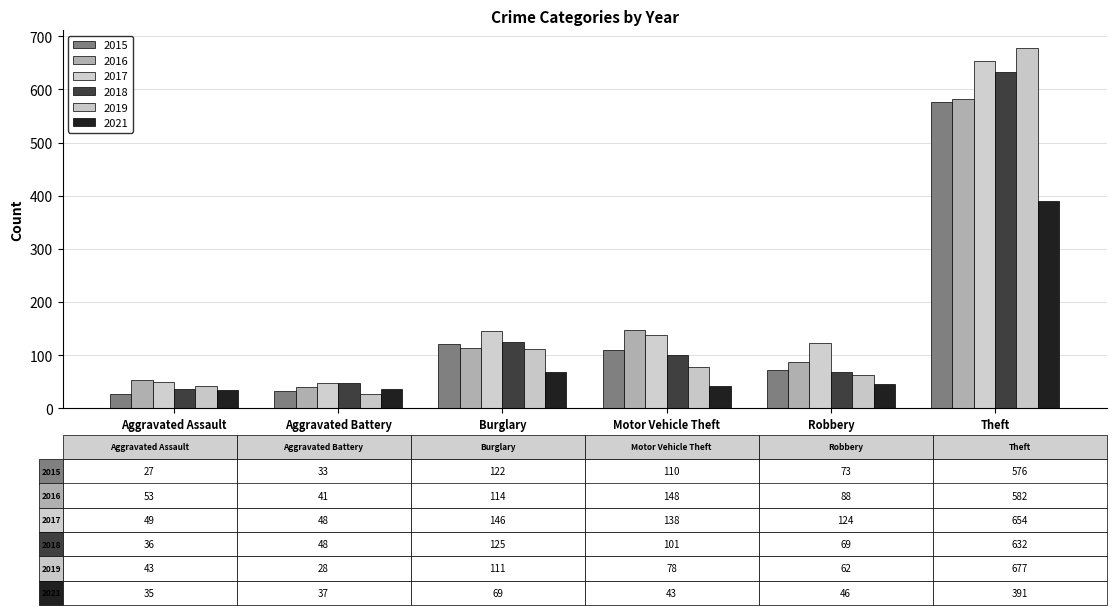

At which category is the sum across all series the highest?

Theft